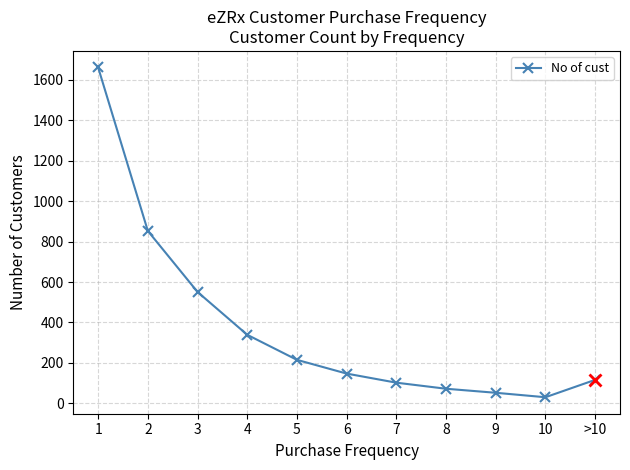

Is it true that the value at 5 is 71?

False